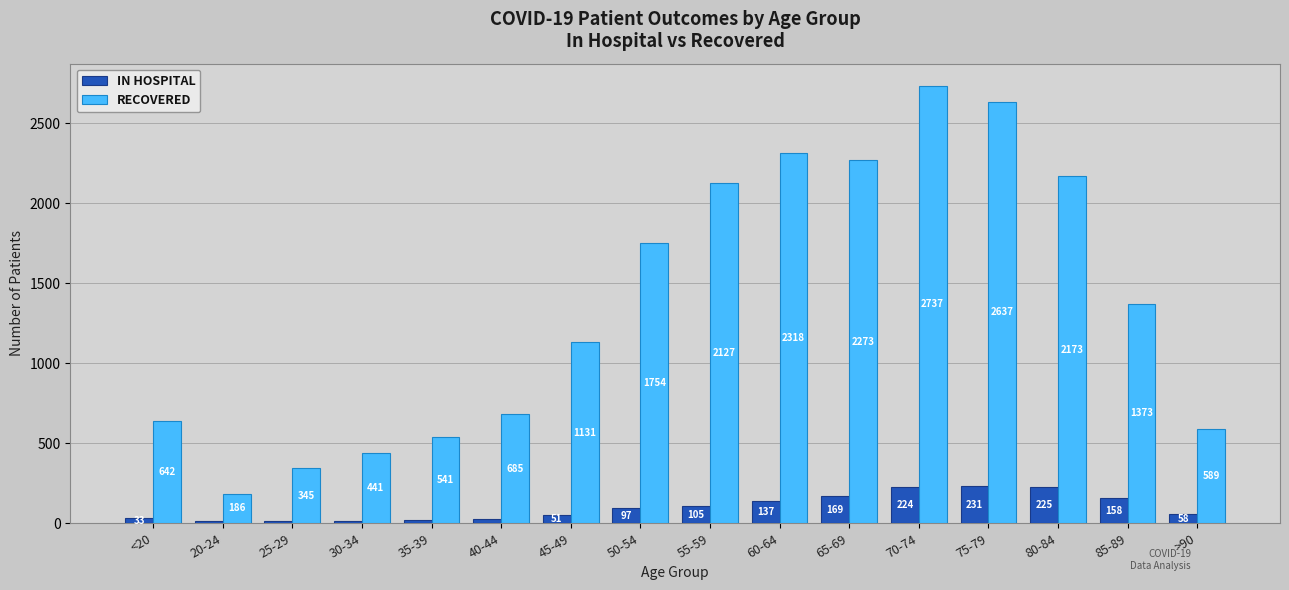

Does the chart contain any negative values?

No